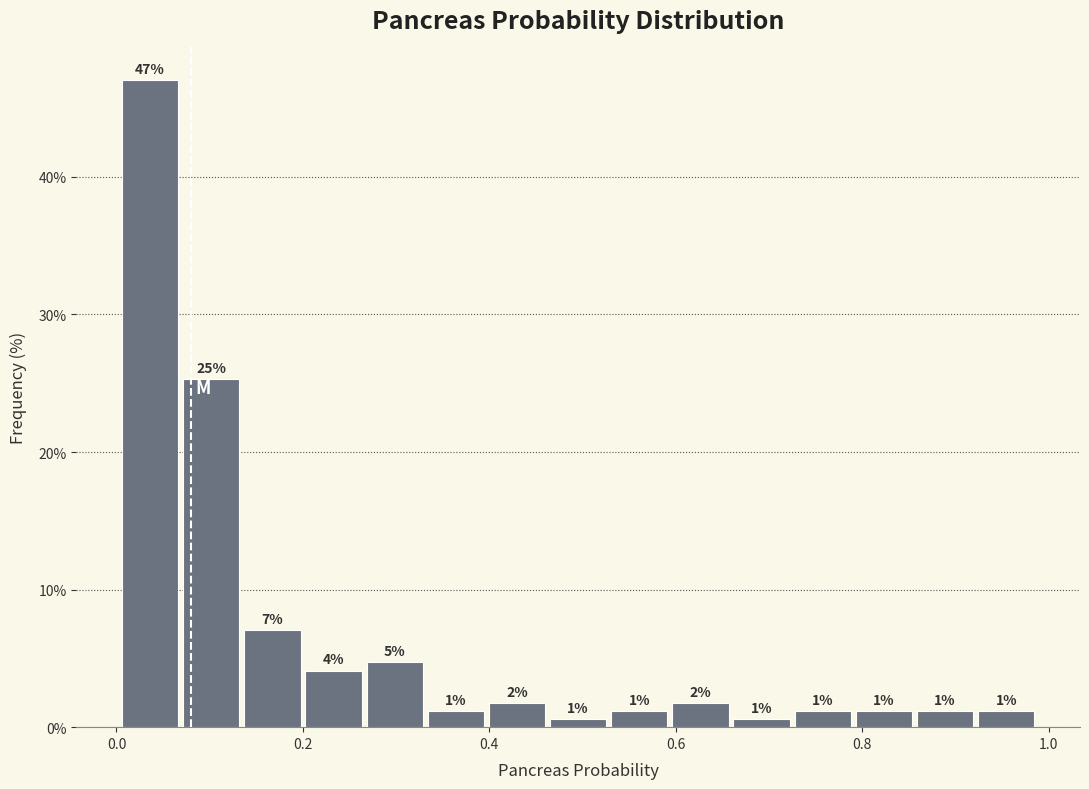

Around what value on the x-axis is the tallest bar? Give the approximate position of its centre, as read against the axis.

0.04